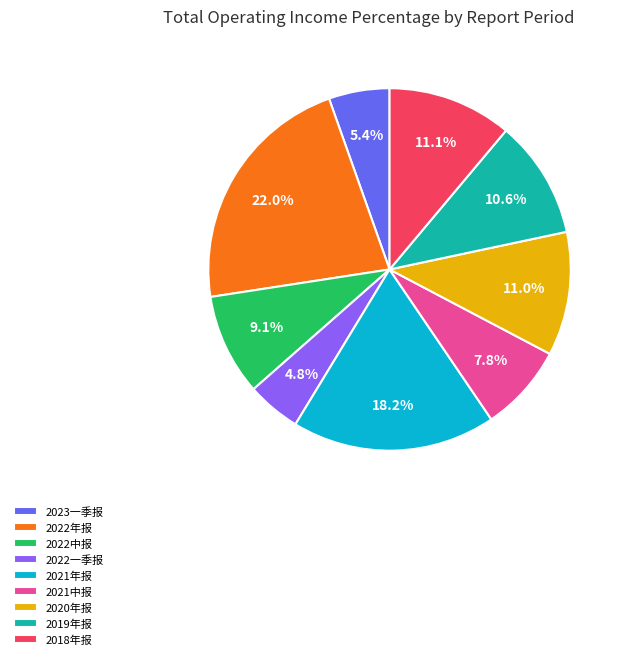

What percentage is the 2021年报 slice, to the nearest percent?

18%